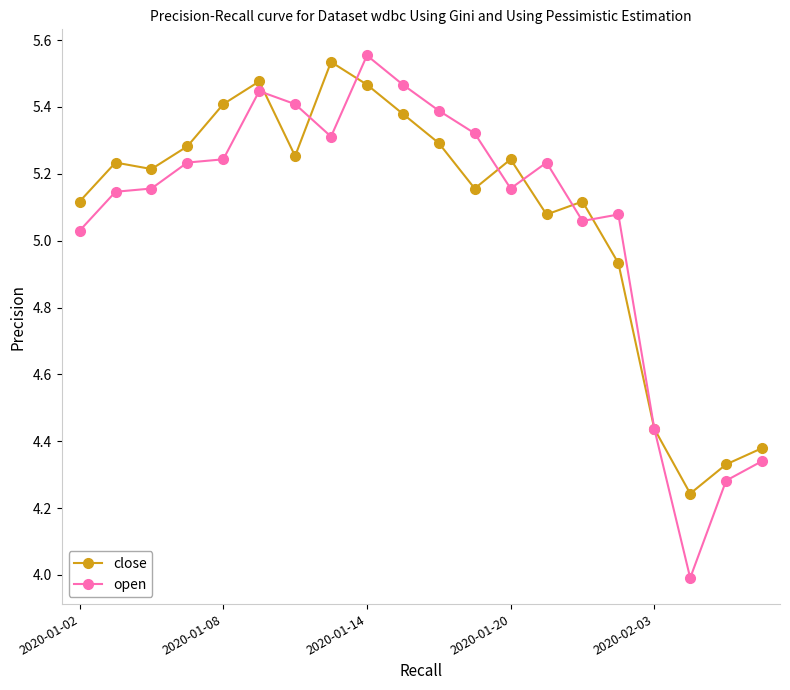

True or false: close has more than 1 interior local peaks.

True